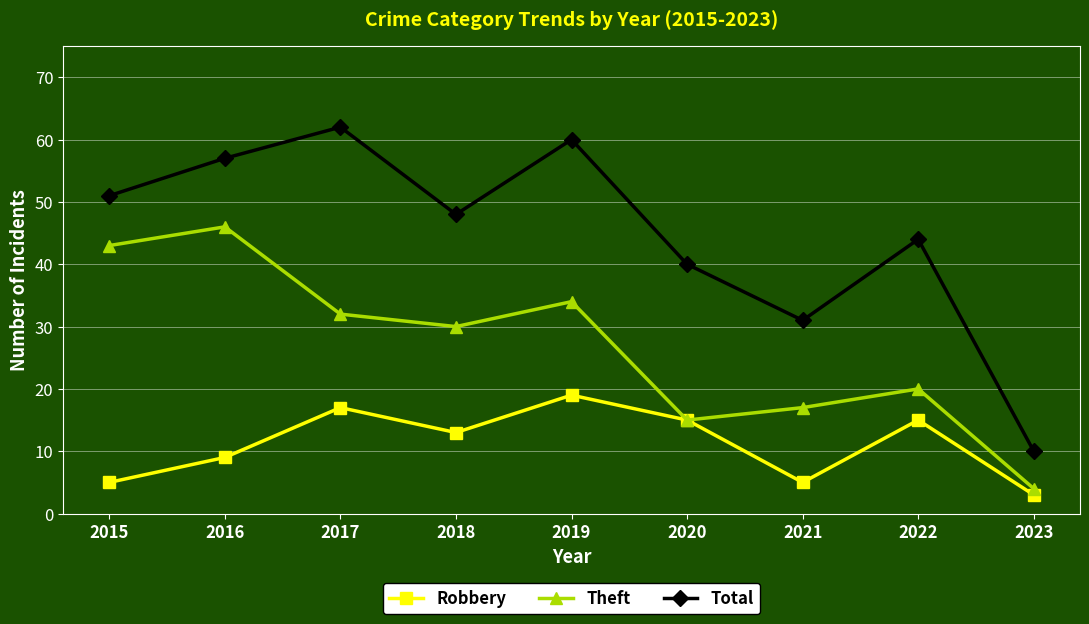

True or false: Theft has more than 2 points higher than both neighbors.

True